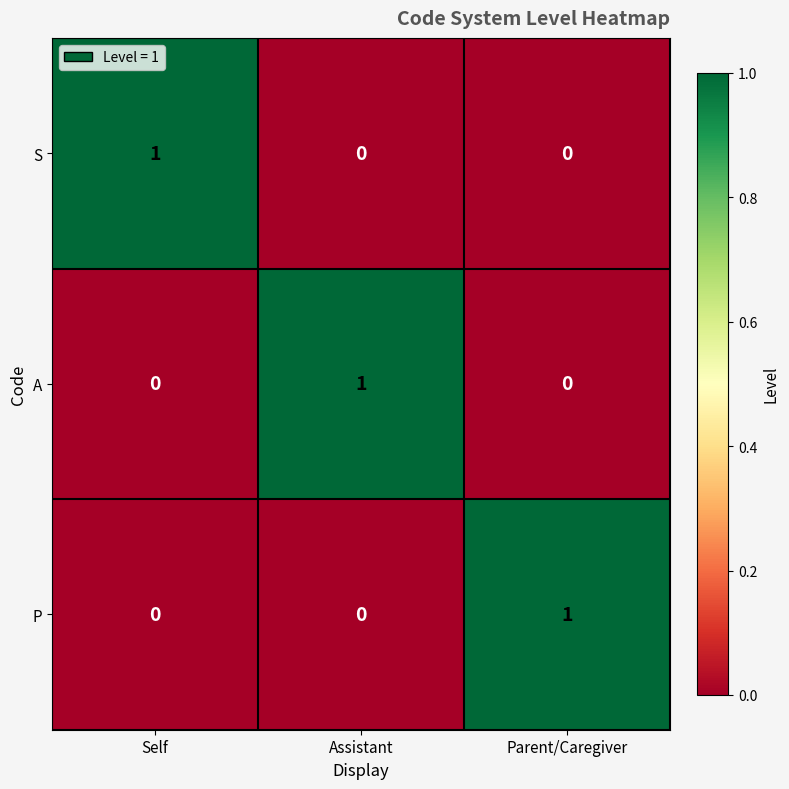

At how many categories does at least one series exceed 0?

3